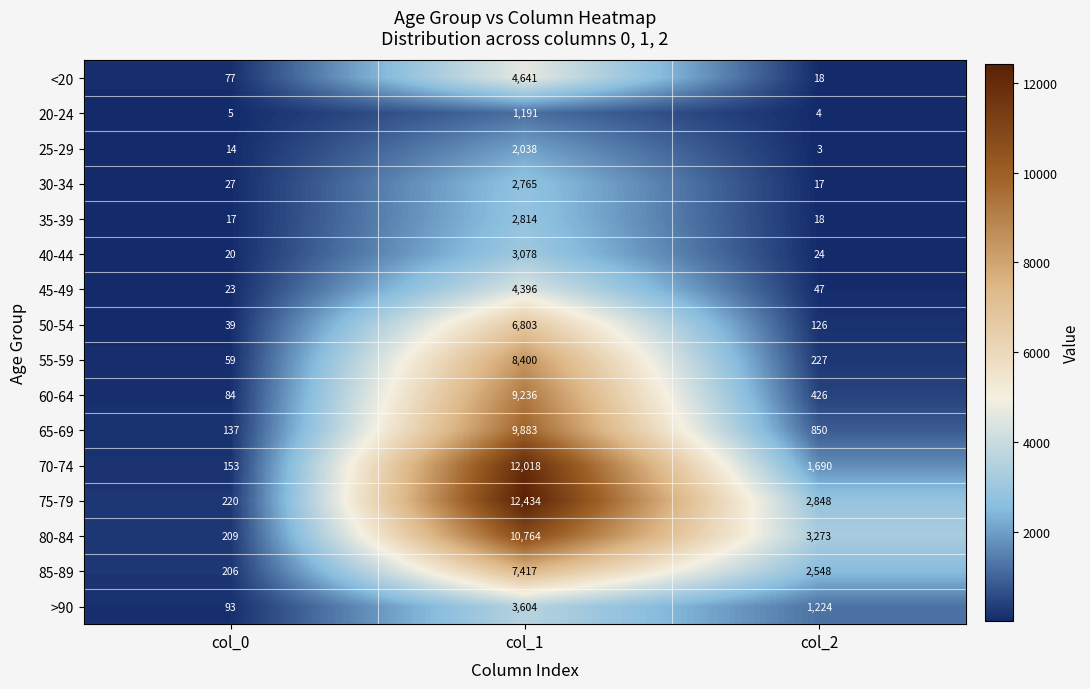

How many 80-84 values are between 209 and 10764?

3